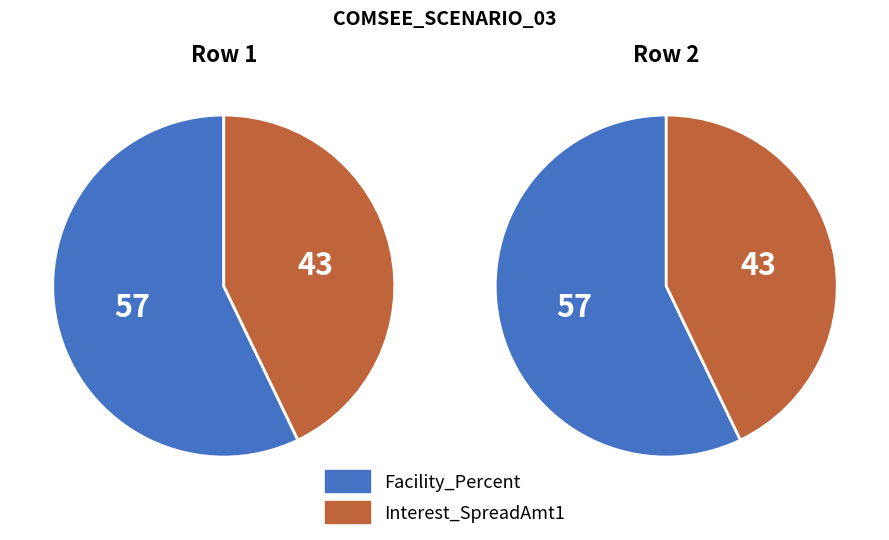

The 1 slice represents 64% of the pie. True or false?

False